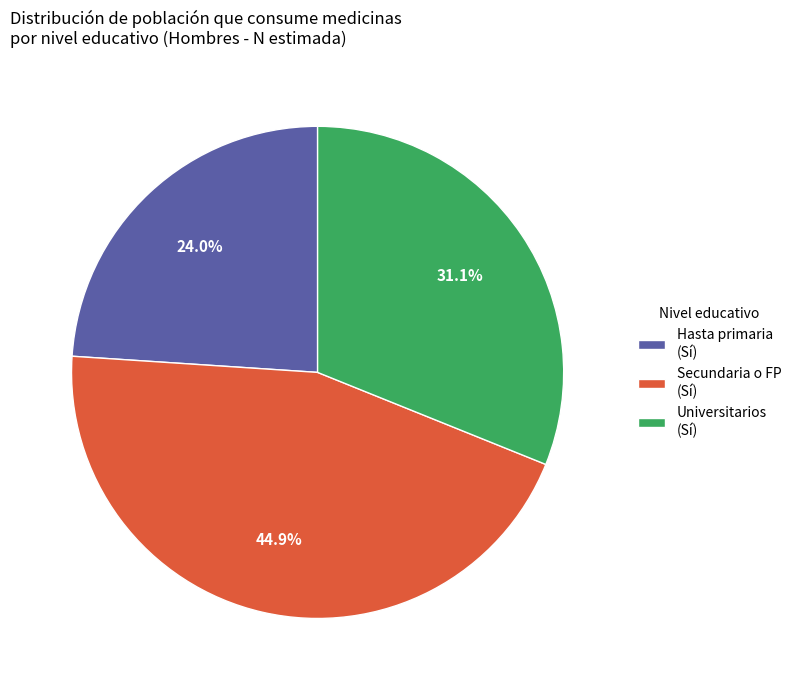

How many slices are in this pie chart?

3